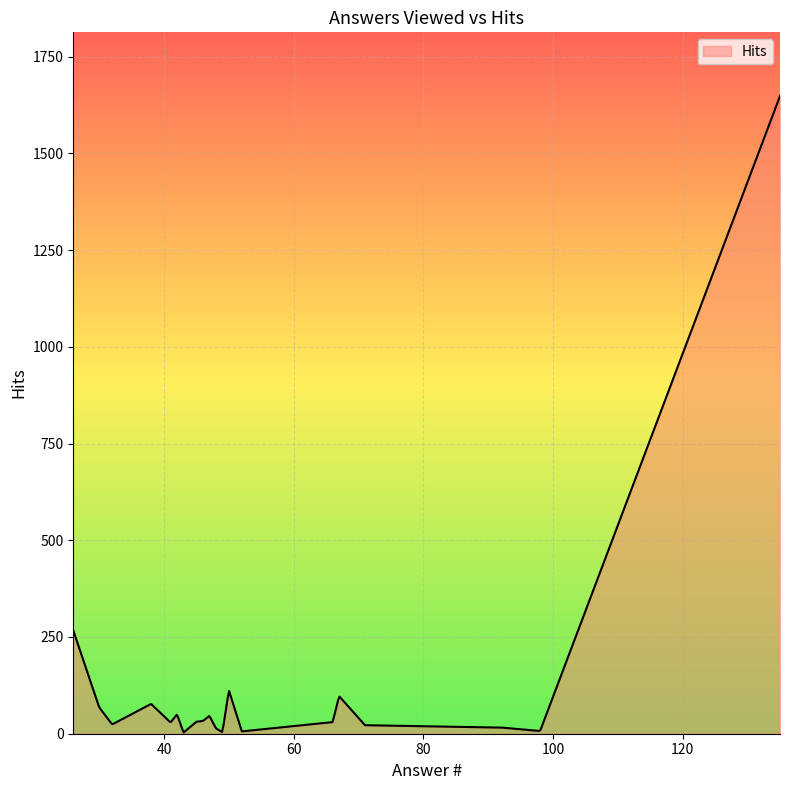

True or false: the data has more than 2 interior local peaks.

True